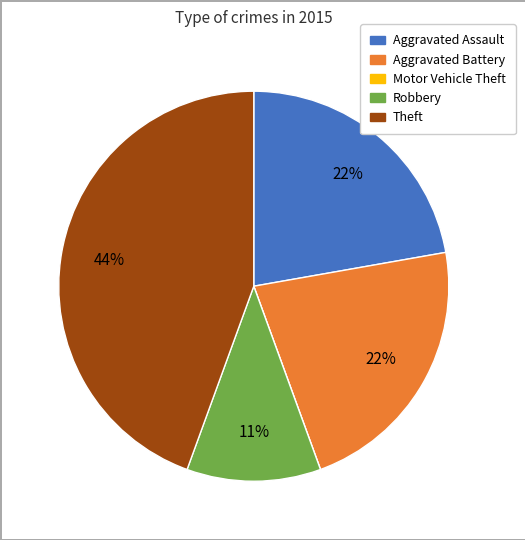

Is there any slice that represents more than half of the pie?

No